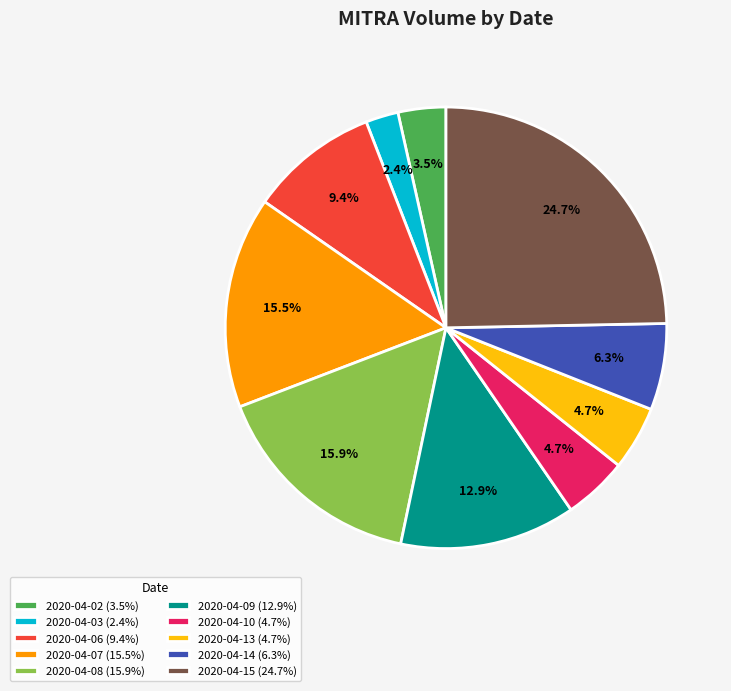

Is there a majority slice in this chart?

No